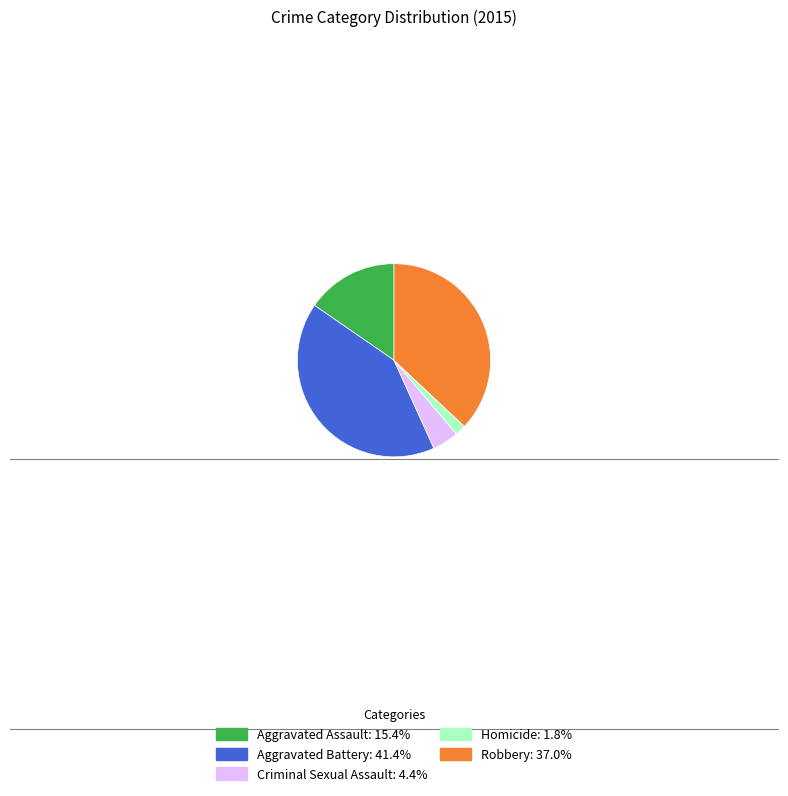

Do Robbery: 37.0% and Homicide: 1.8% together represent more than half of the pie?

No